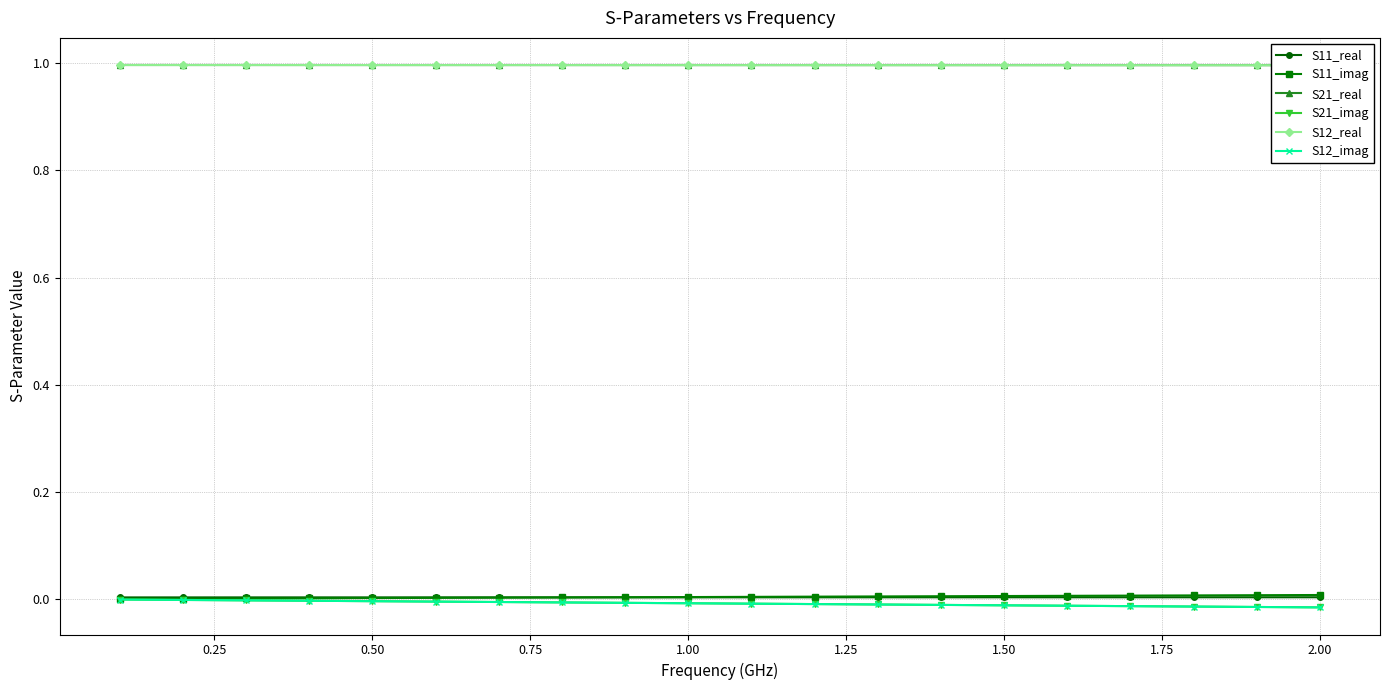

Rank the series at 1.00 from highest to lowest value.

S21_real, S12_real, S11_imag, S11_real, S21_imag, S12_imag